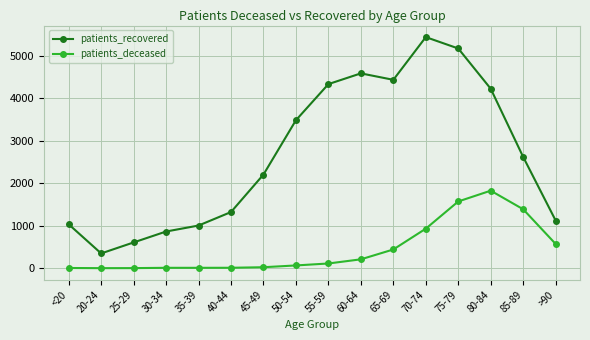

How many values in the patients_recovered series are below 2620?

8